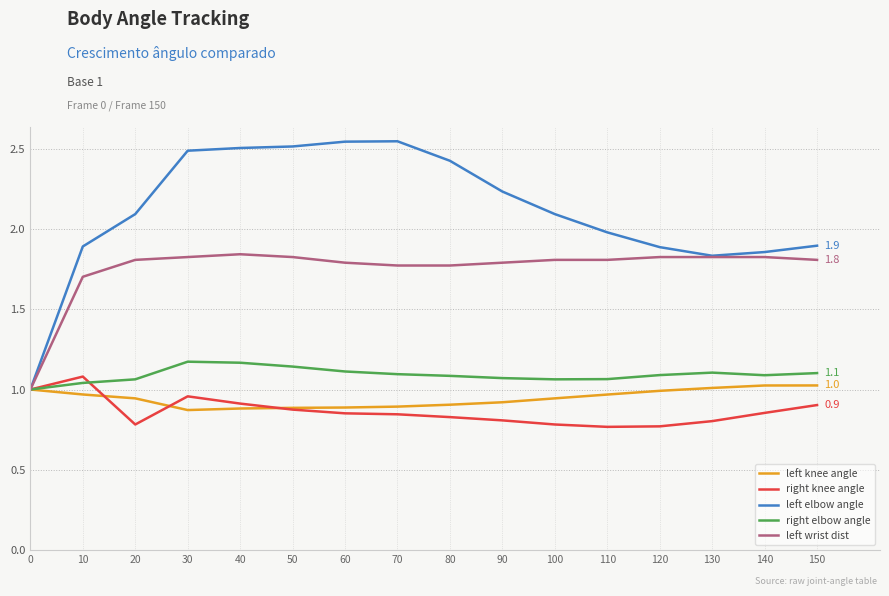

Is the value of left elbow angle at 50 greater than the value of right elbow angle at 60?

Yes